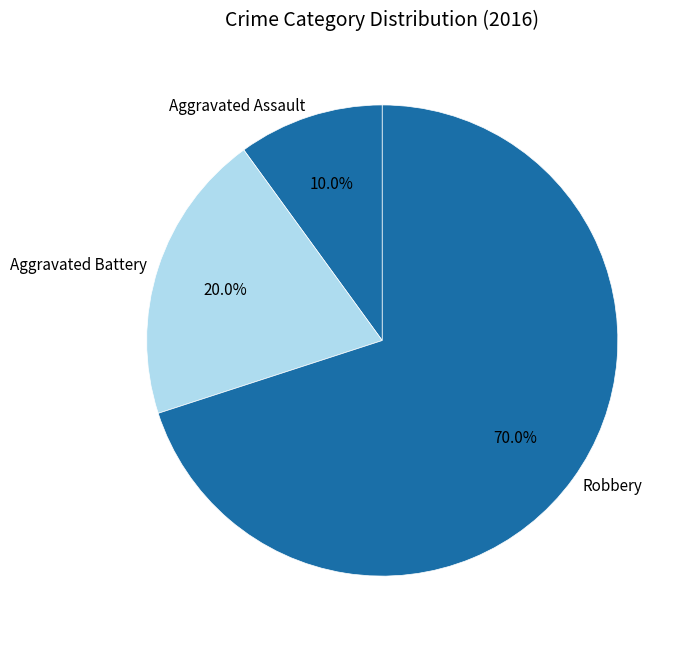

How many segments does this pie chart have?

3